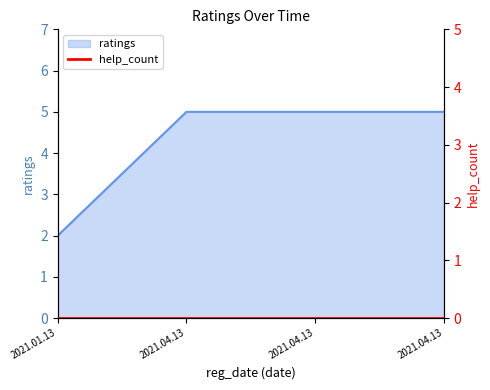

Which has a higher value, 2021.01.13 or 2021.04.13?

2021.04.13